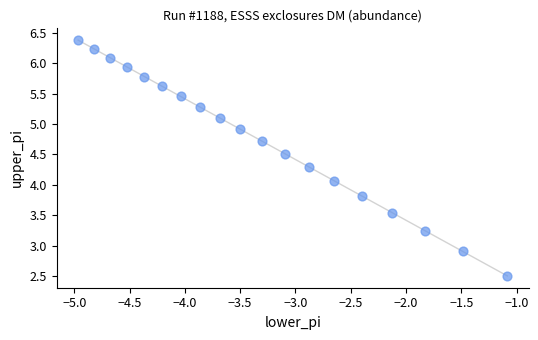

What Y value in the scatter plot is closest to 4?

4.1